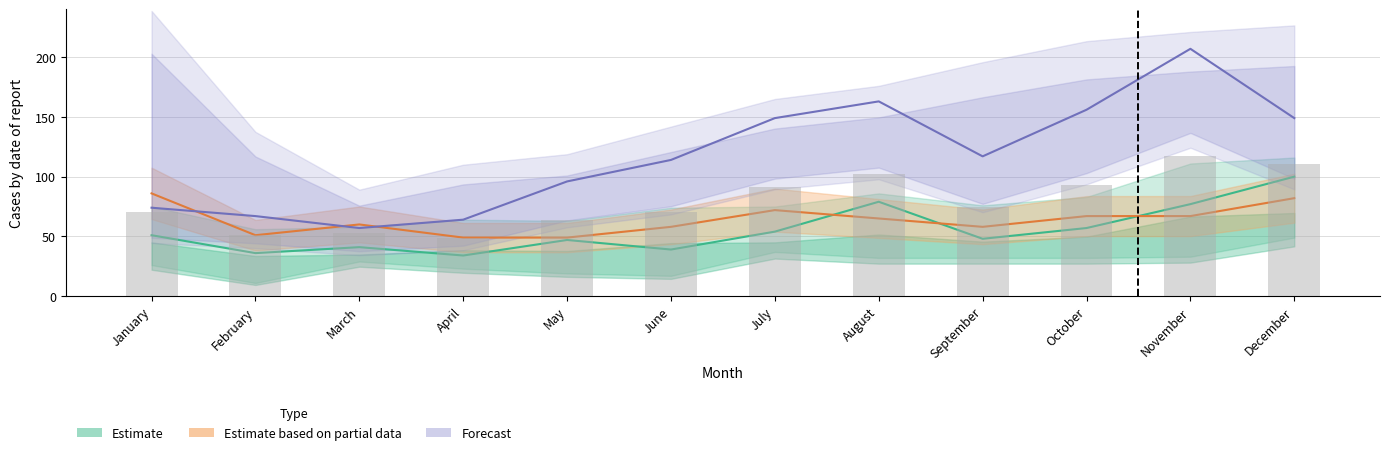

The Forecast series shows 96 at May. True or false?

True